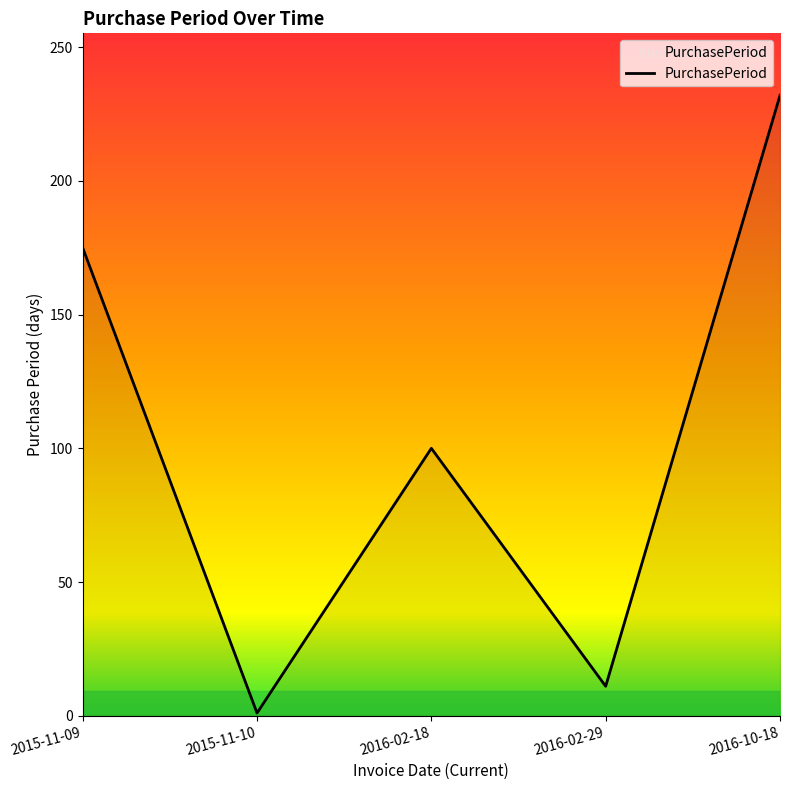

What is the change in value from 2015-11-09 to 2015-11-10?

-174